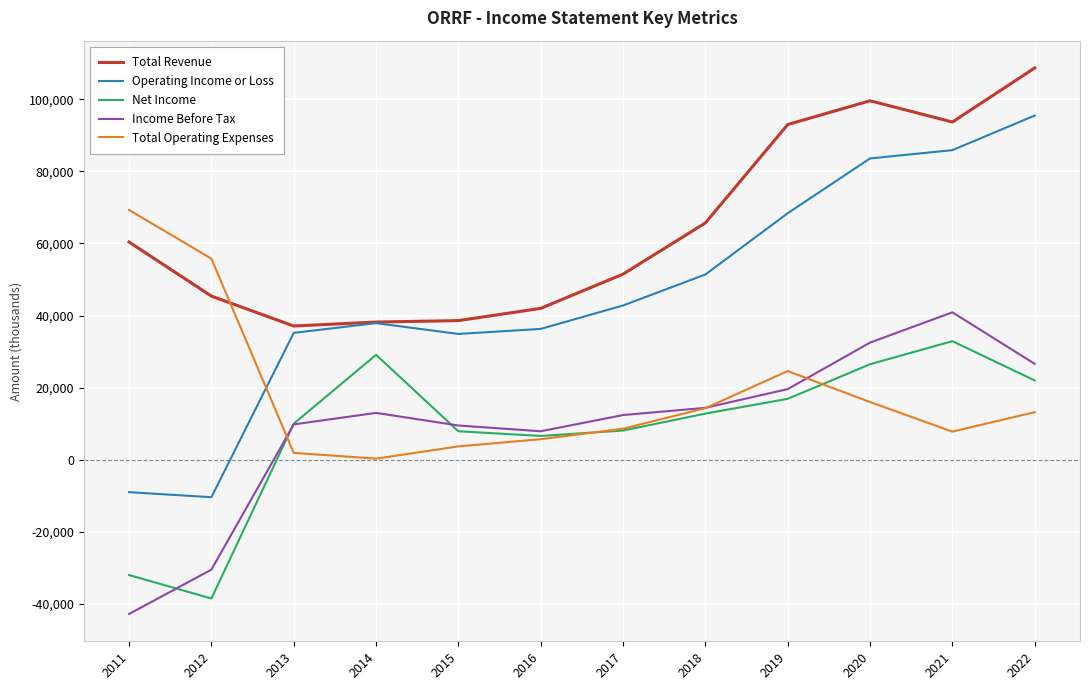

True or false: Operating Income or Loss and Net Income intersect in this chart.

False